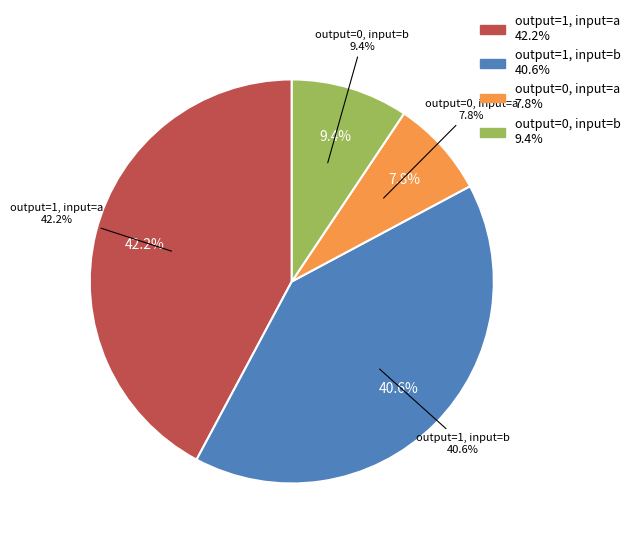

Count the number of slices in the pie.

4